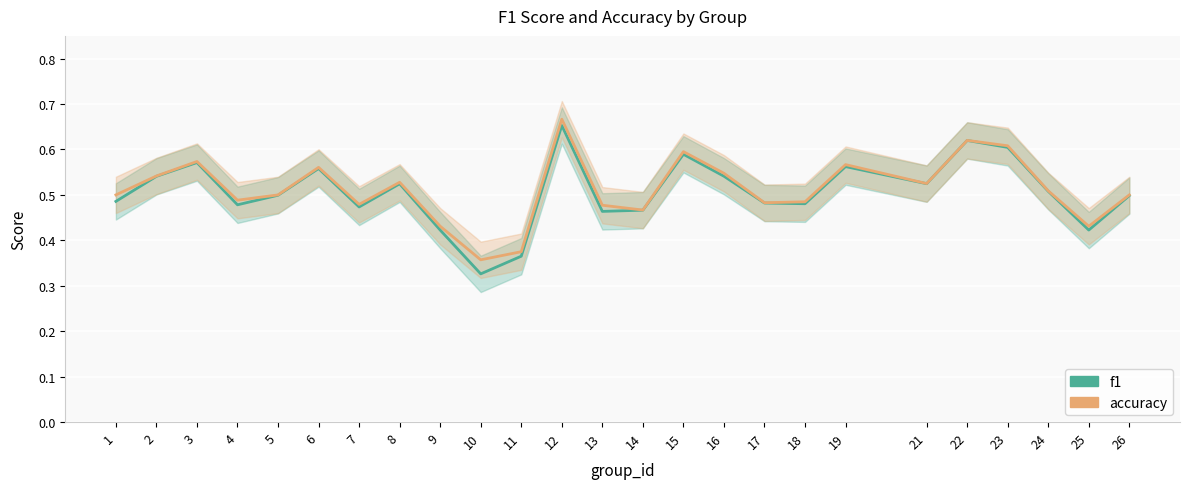

Reading left to right, list all the values displayed in this chart.

f1: 0.5	0.5	0.6	0.5	0.5	0.6	0.5	0.5	0.4	0.3	0.4	0.7	0.5	0.5	0.6	0.5	0.5	0.5	0.6	0.5	0.6	0.6	0.5	0.4	0.5
accuracy: 0.5	0.5	0.6	0.5	0.5	0.6	0.5	0.5	0.4	0.4	0.4	0.7	0.5	0.5	0.6	0.5	0.5	0.5	0.6	0.5	0.6	0.6	0.5	0.4	0.5